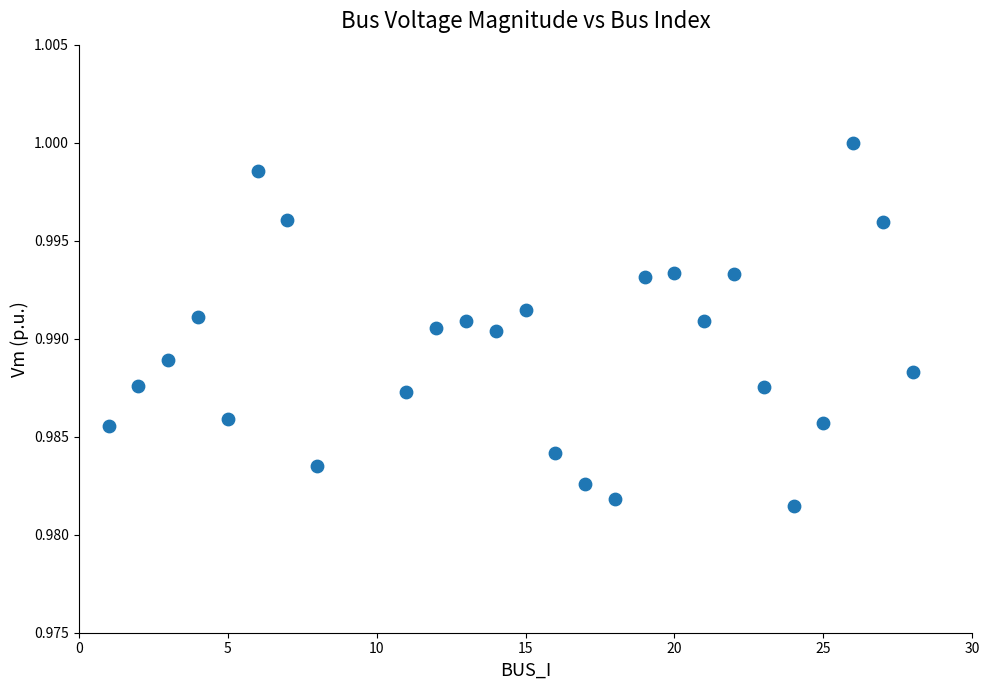

What is the range of X values (max minus min)?

27.0